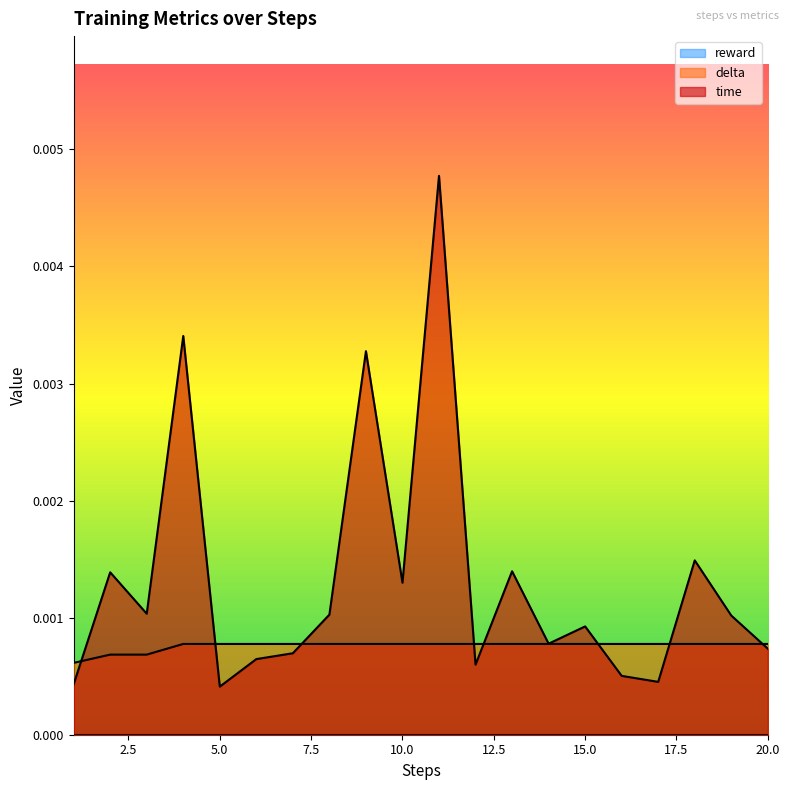

Which series has the largest total across all categories?

time